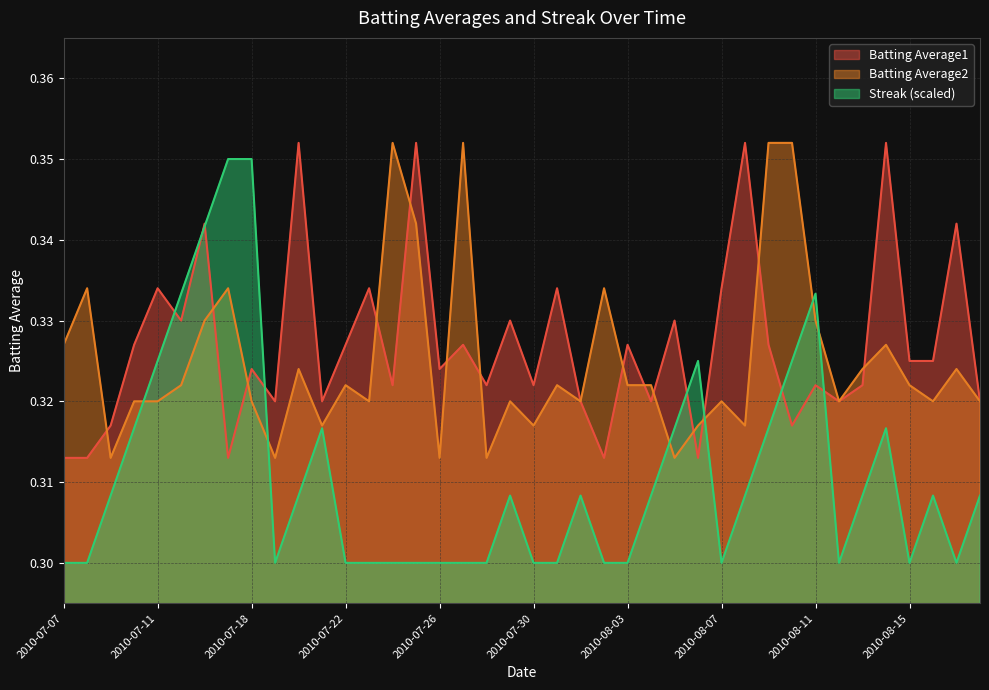

Is it true that Batting Average2 equals 0.3 at 2010-08-01?

True